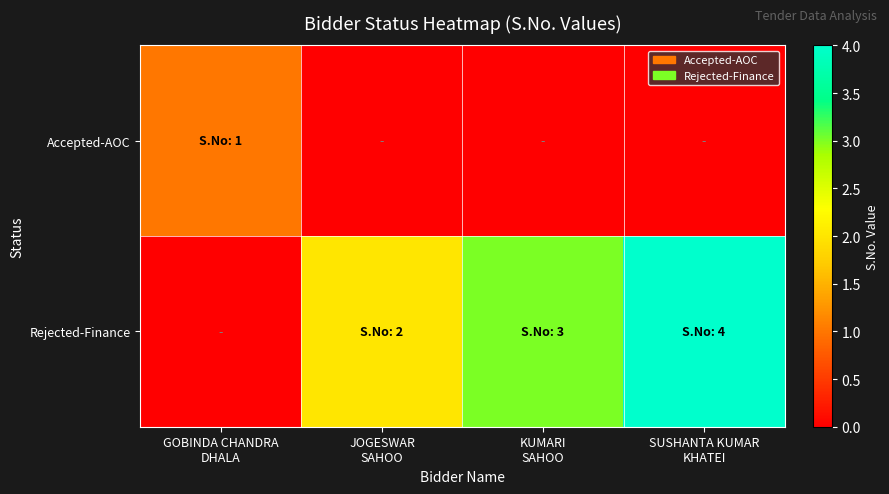

Rank the series at SUSHANTA KUMAR KHATEI from lowest to highest value.

Accepted-AOC, Rejected-Finance